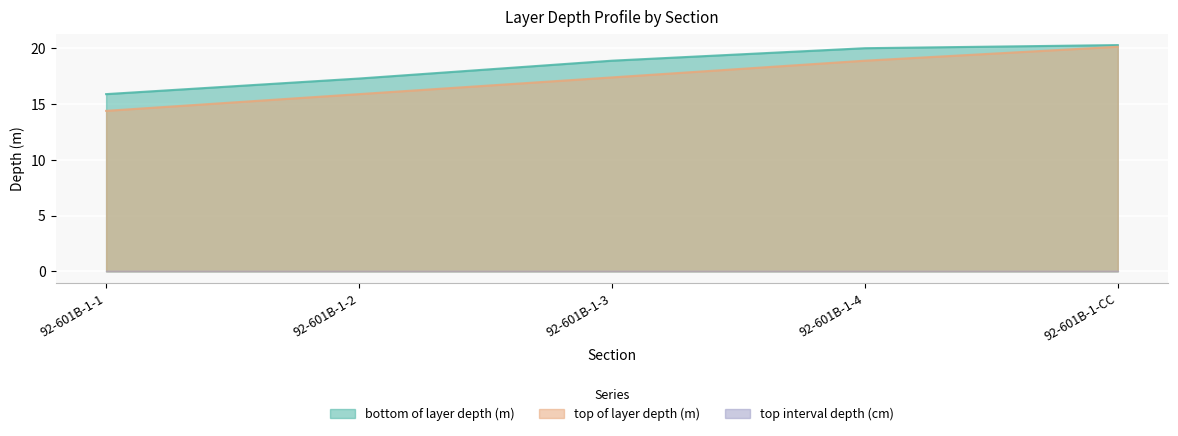

True or false: bottom of layer depth (m) and top of layer depth (m) intersect in this chart.

False